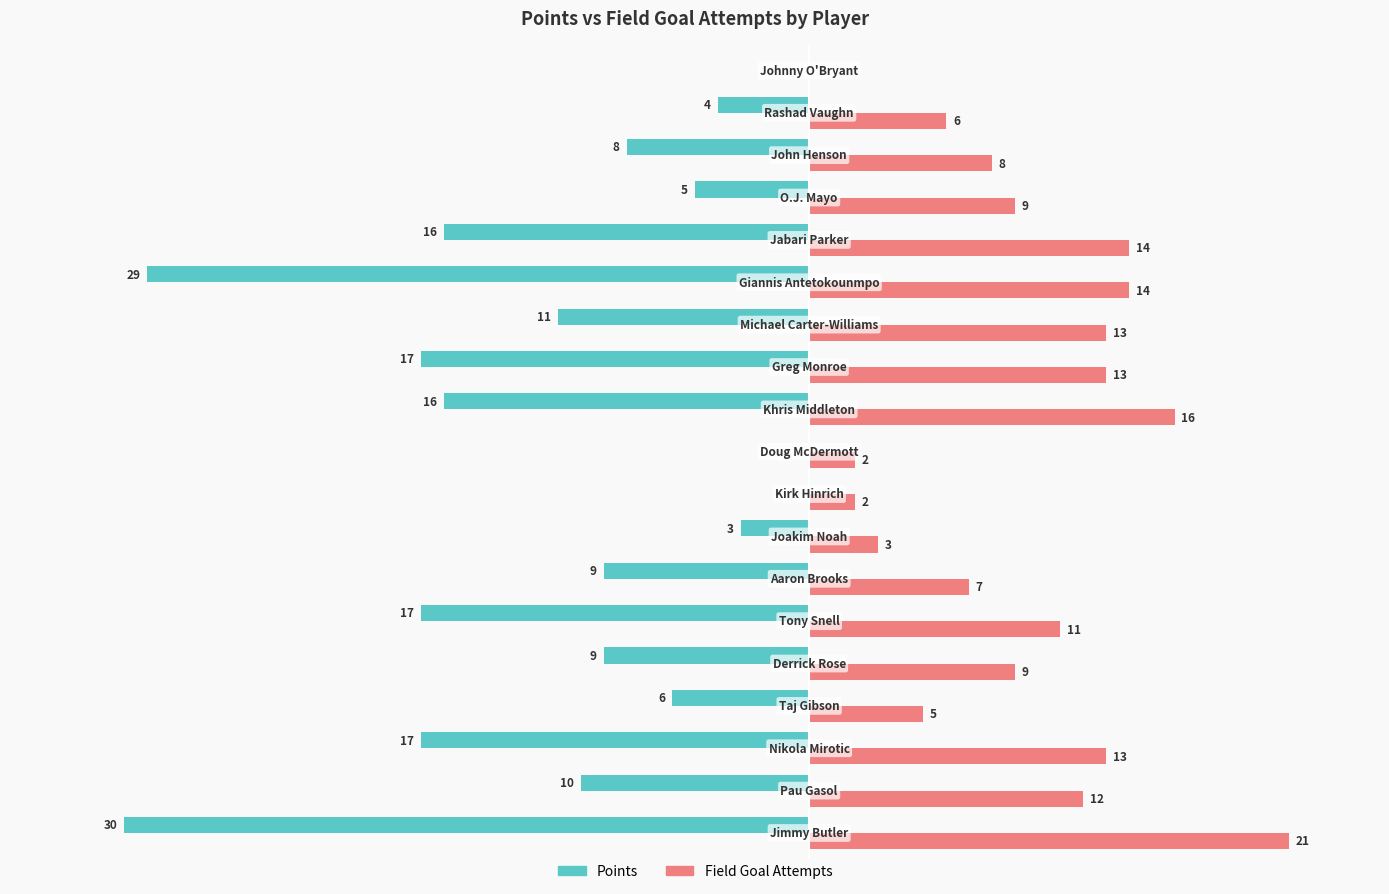

Reading right to left, what are all the values shown in this chart?

Points: 0	-4	-8	-5	-16	-29	-11	-17	-16	0	0	-3	-9	-17	-9	-6	-17	-10	-30
Field Goal Attempts: 0	6	8	9	14	14	13	13	16	2	2	3	7	11	9	5	13	12	21